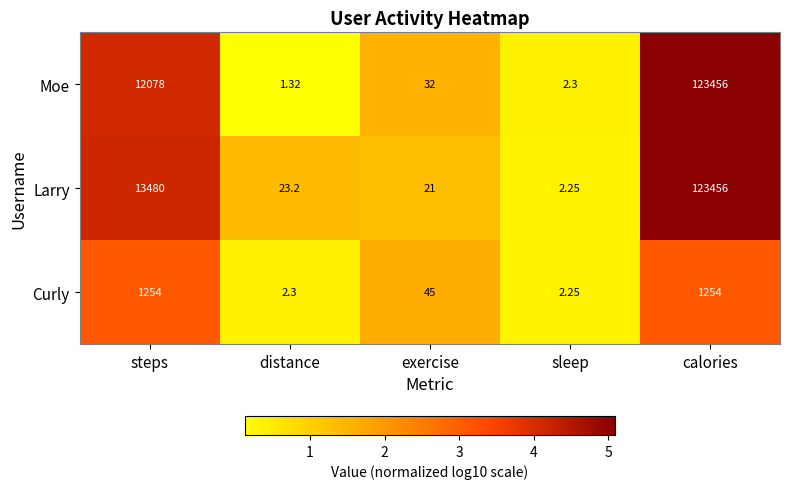

Which series has the widest spread of values?

Moe